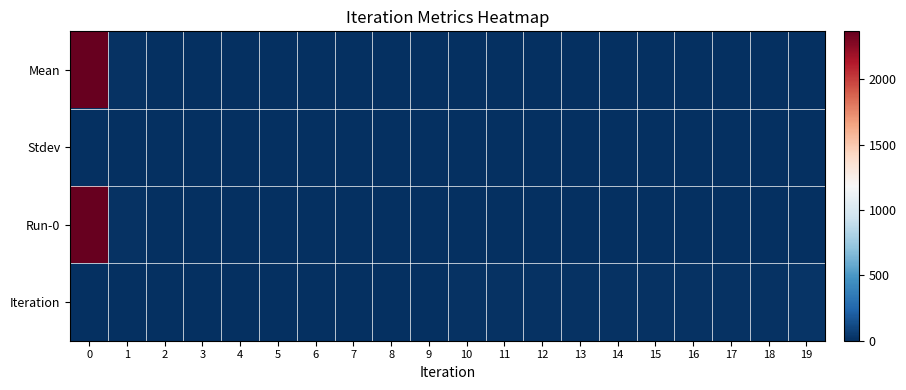

What is the total value across all series at 18?

19.8